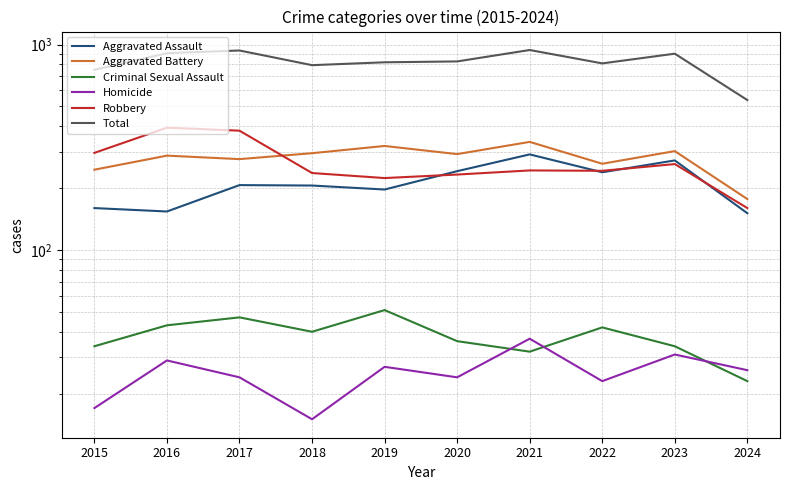

Is it true that Total equals 1336 at 2018?

False